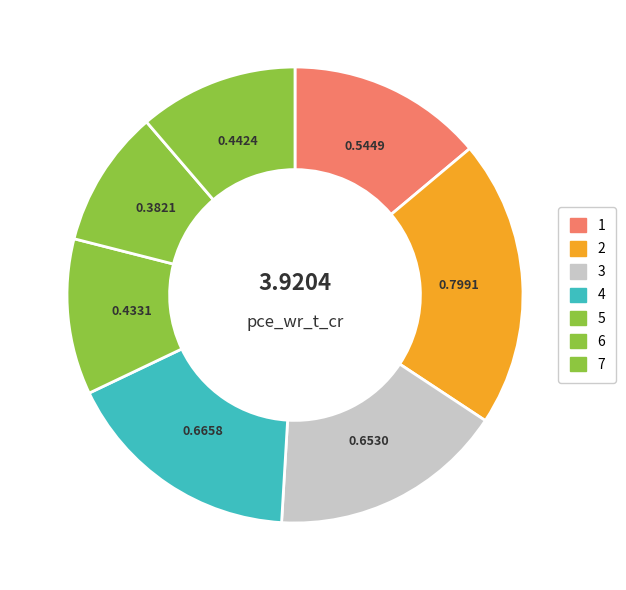

Count the number of slices in the pie.

7